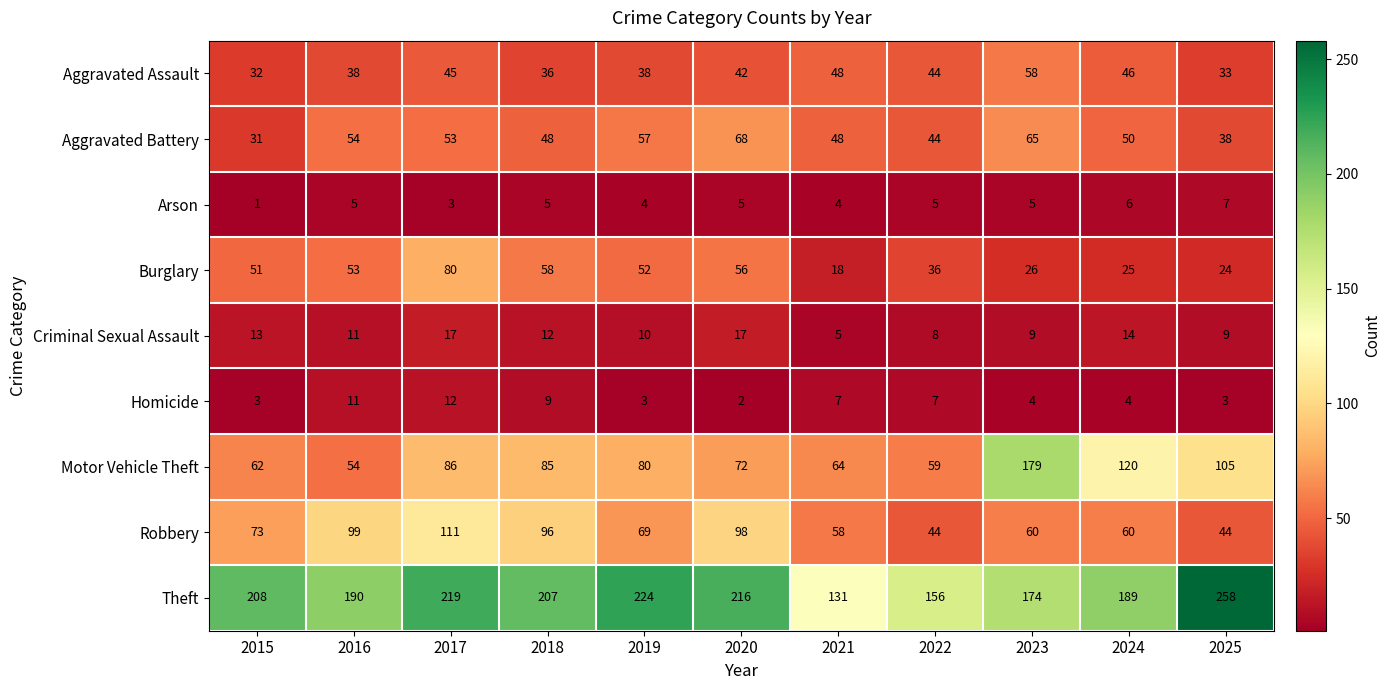

How many categories are shown in the chart?

11